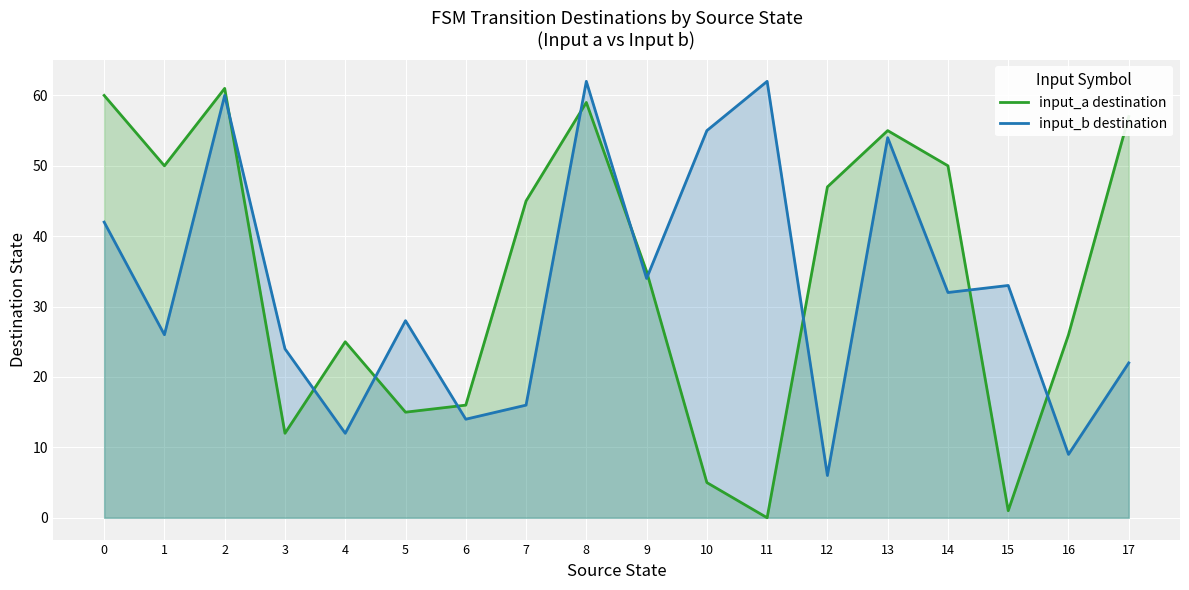

True or false: input_b destination has a value of 22 at 17.

True